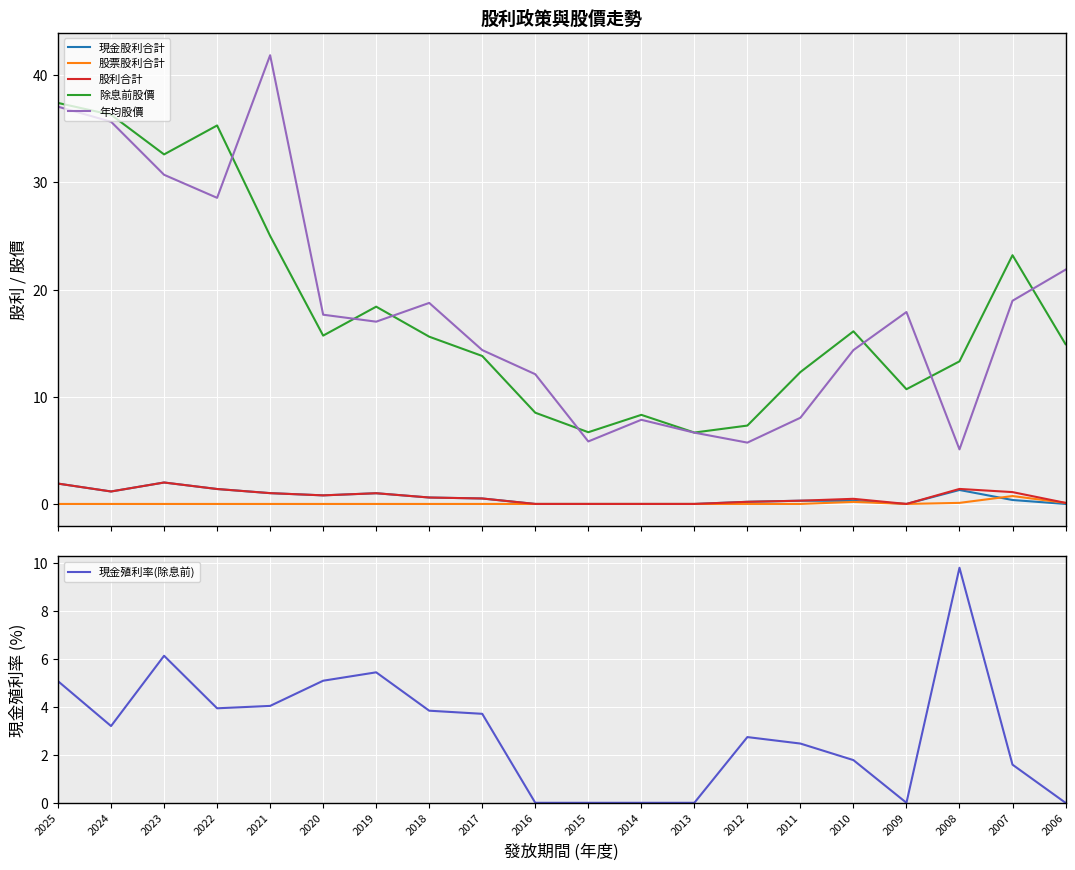

Between 2016 and 2007, which series saw the biggest shift?

除息前股價